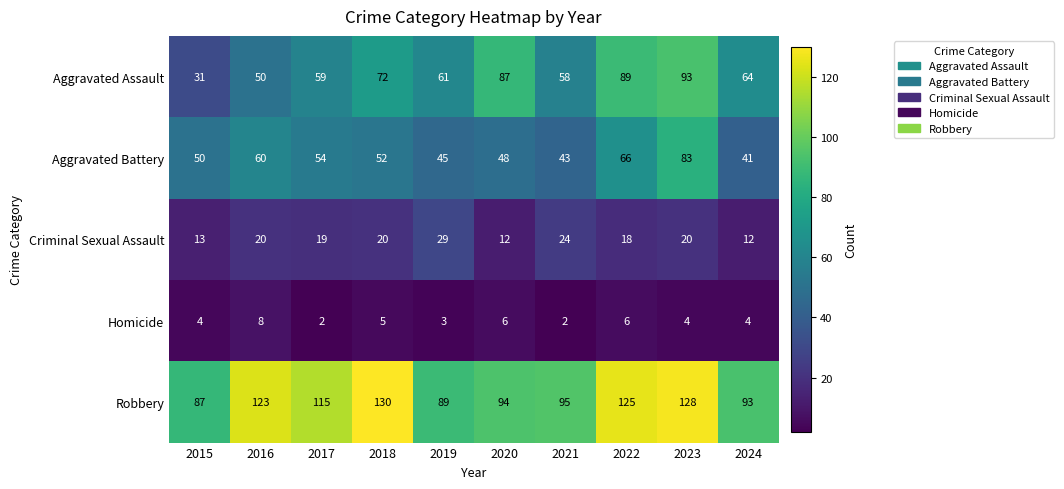

At which category does the chart reach its peak across all series?

2018